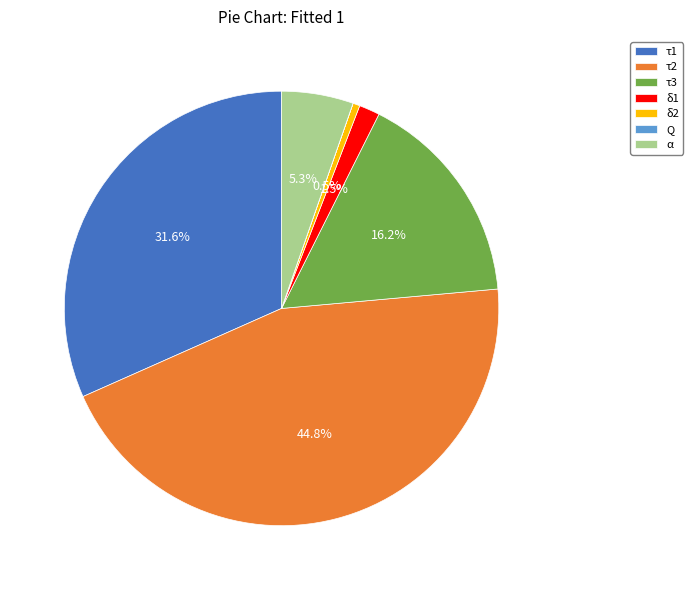

What percentage is the τ1 slice, to the nearest percent?

32%